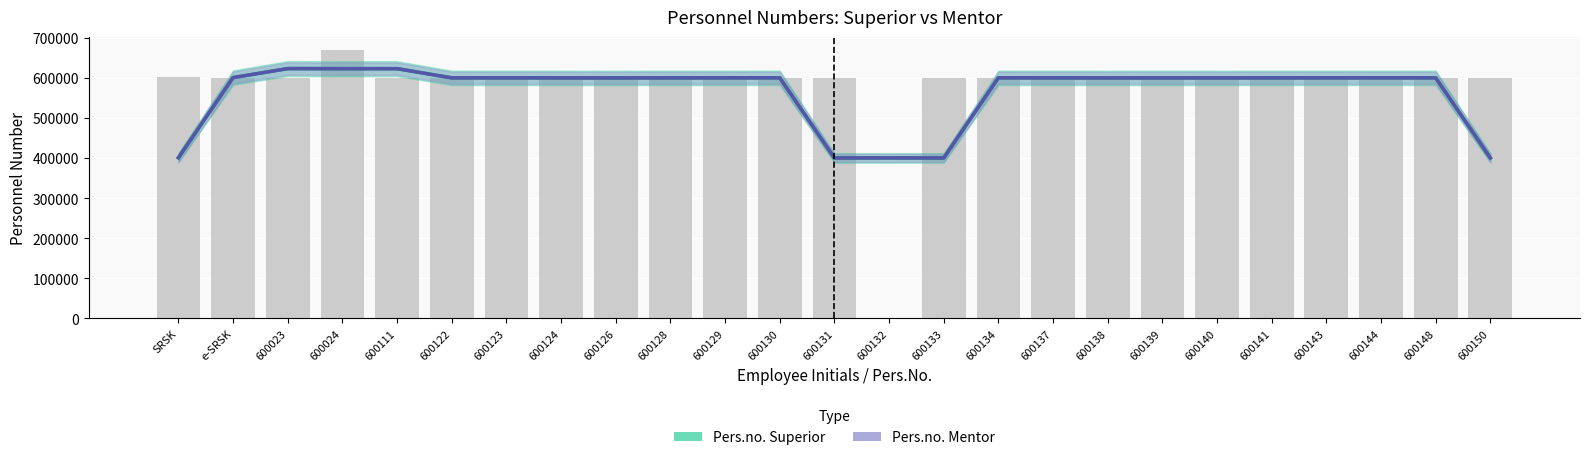

What is the average value of the Pers.no. Mentor series?

562989.5